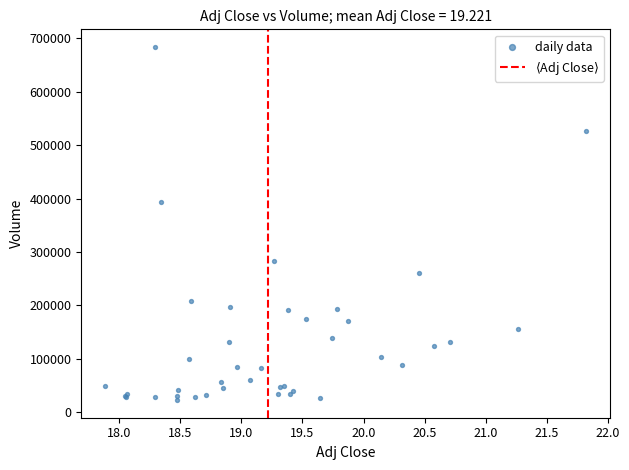

What Y value in the scatter plot is closest to 353450?

393300